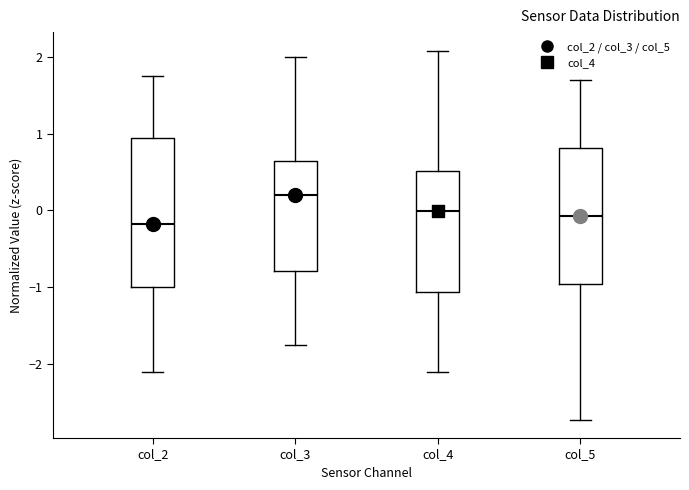

Where does the upper whisker of the box for col_4 end on the y-axis? The values are not printed on the chart, so give them approximately, as read against the axis.

2.1